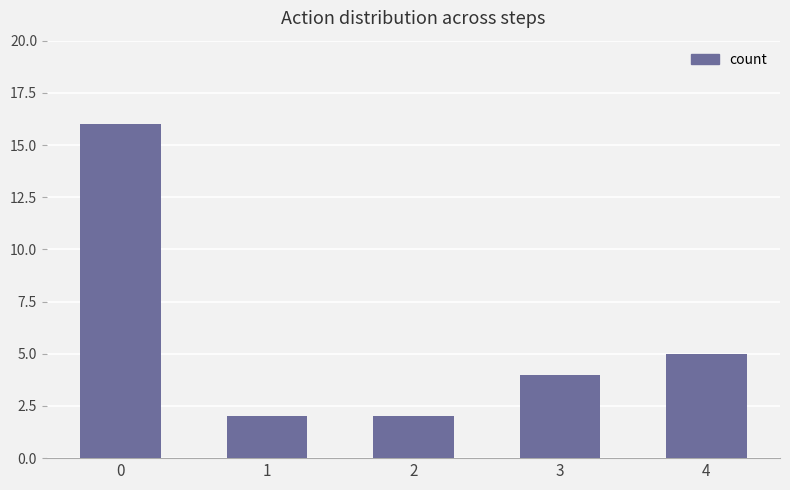

Does the chart contain any negative values?

No